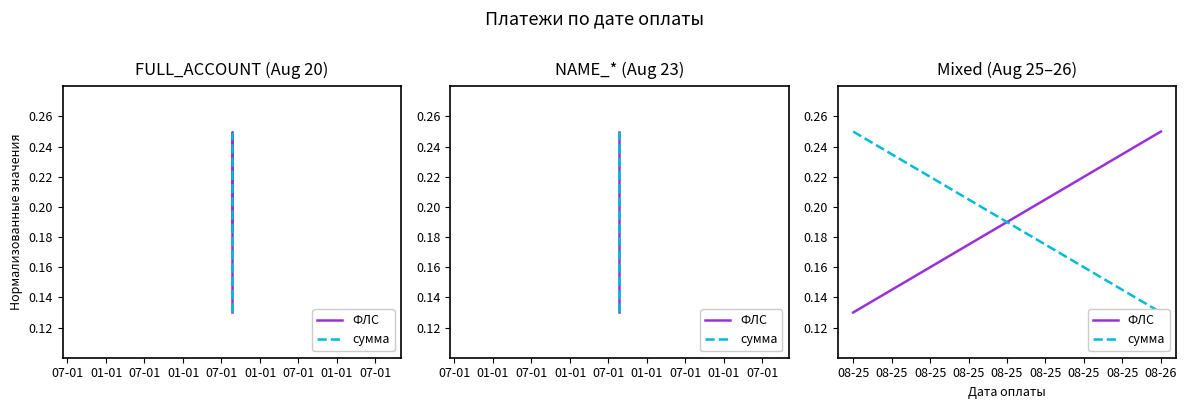

Is it true that сумма equals 0.4 at 08-25?

False